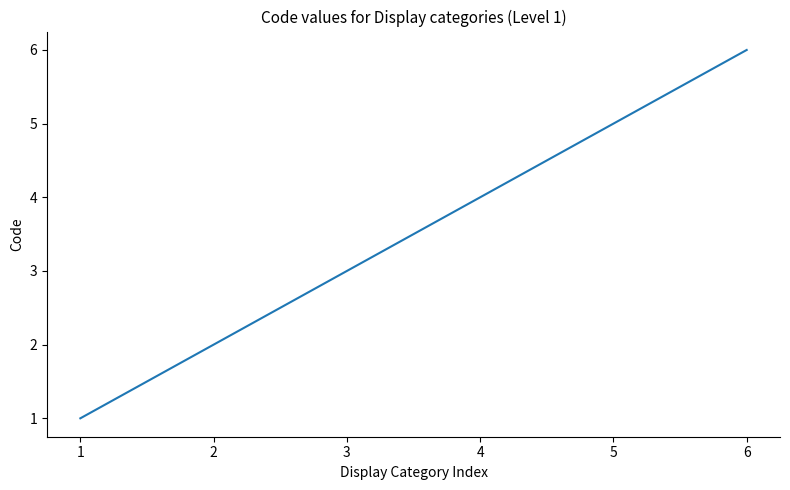

The value at 6 is 2. True or false?

False